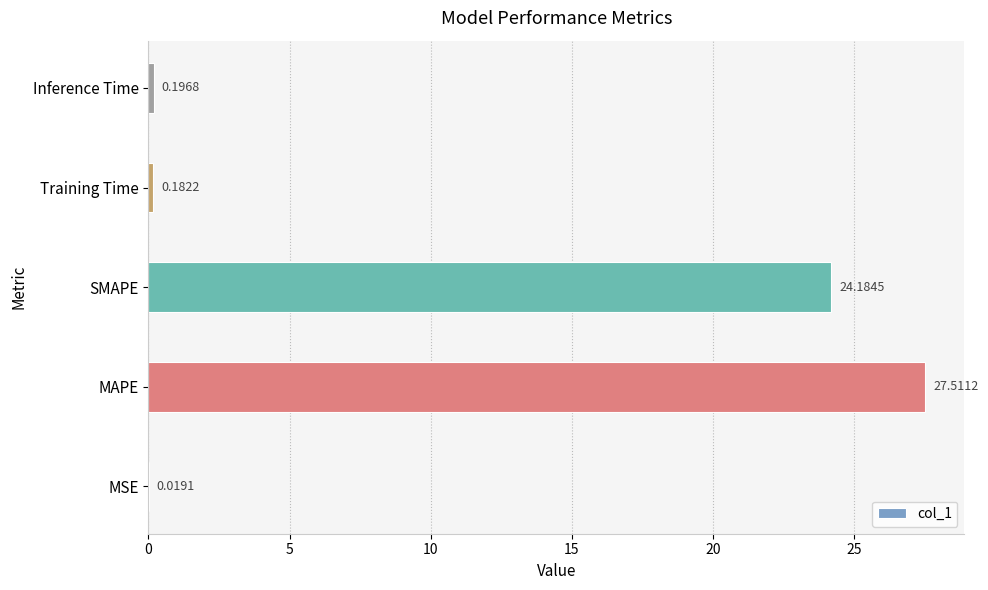

What is the change in value from MSE to Training Time?

+0.2